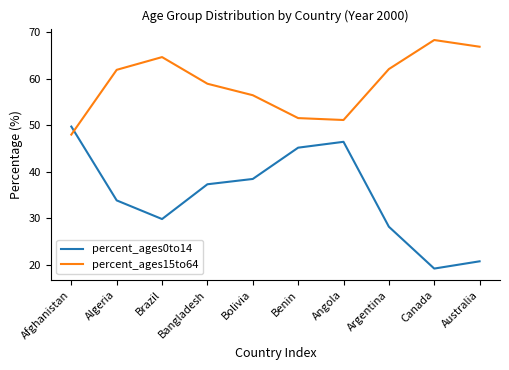

Is it true that percent_ages0to14 equals 12.2 at Algeria?

False